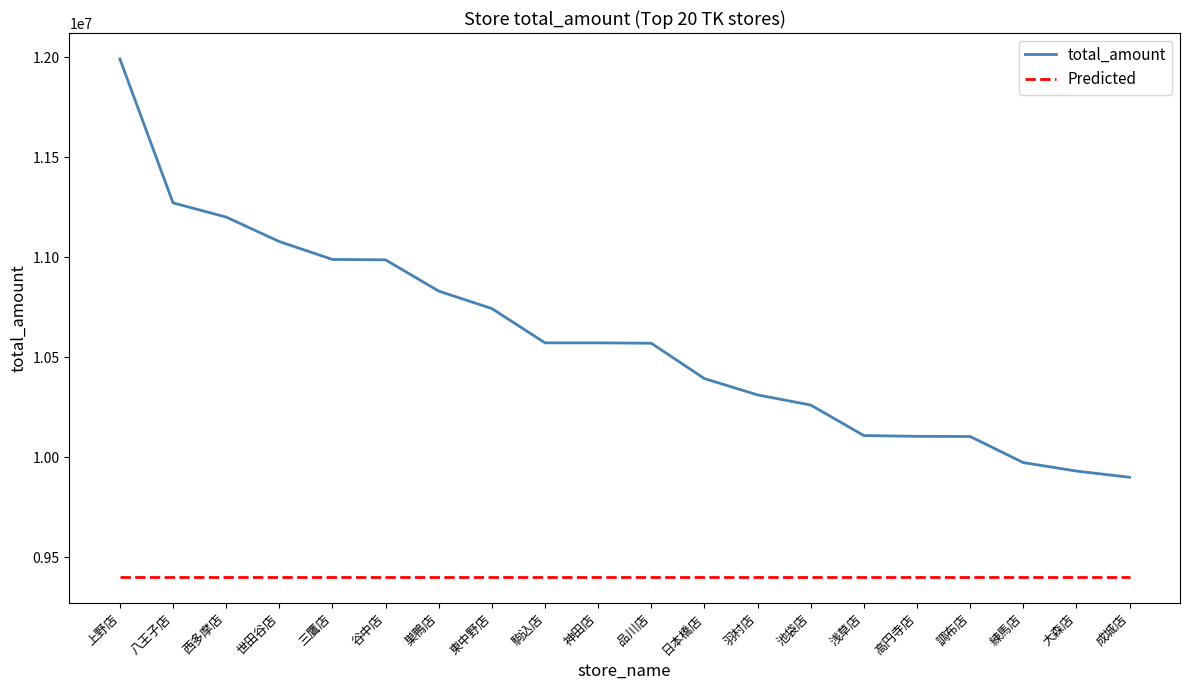

True or false: total_amount and Predicted intersect in this chart.

False